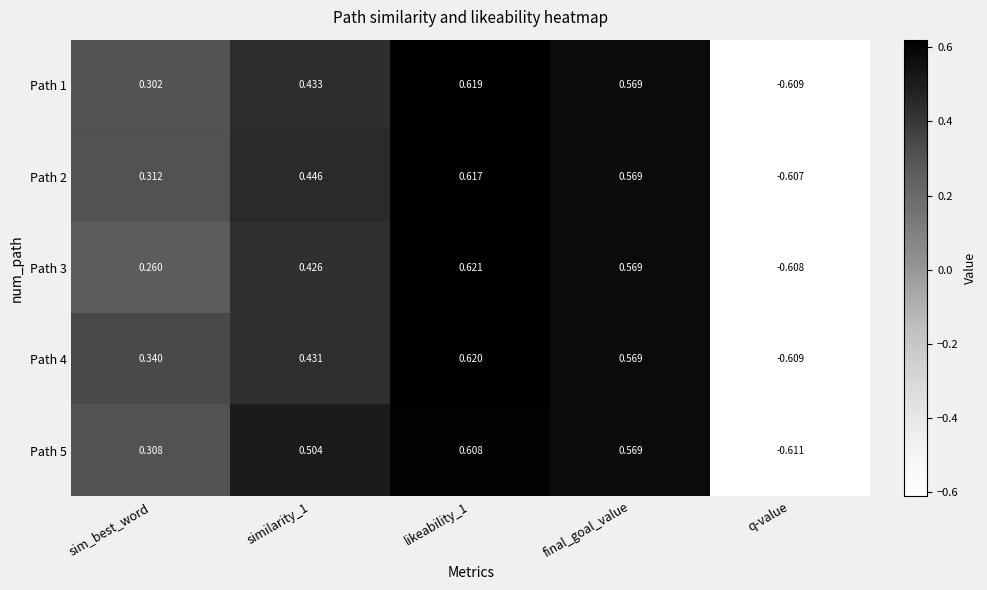

At which label does Path 4 first exceed 0?

sim_best_word